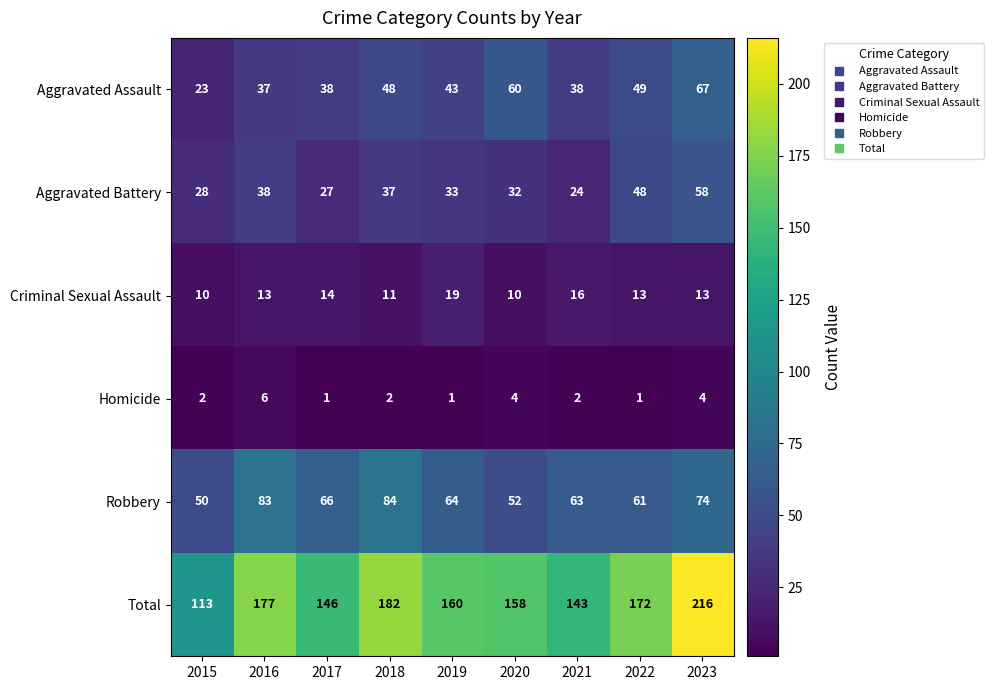

At which label does Aggravated Assault first exceed 43?

2018